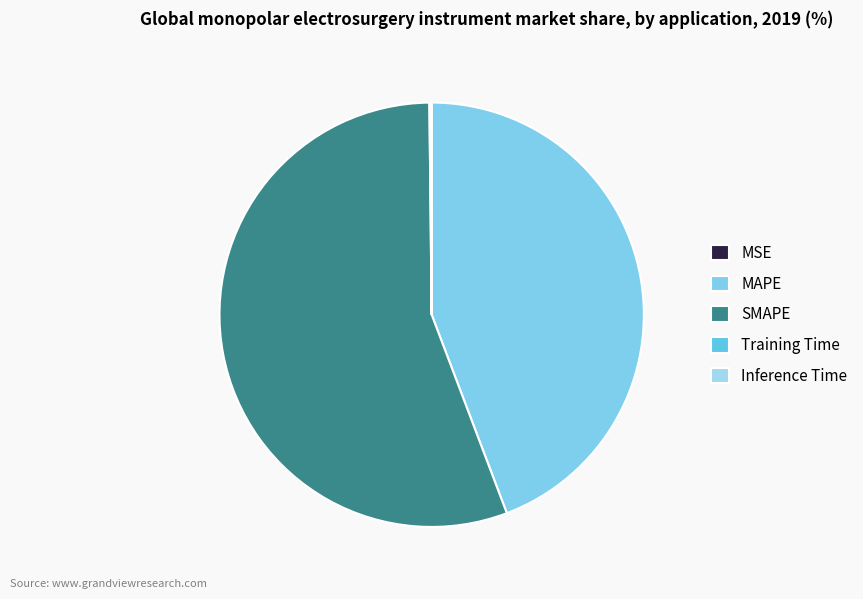

To the nearest percent, what is the difference between the largest and smallest slice percentages?

56%